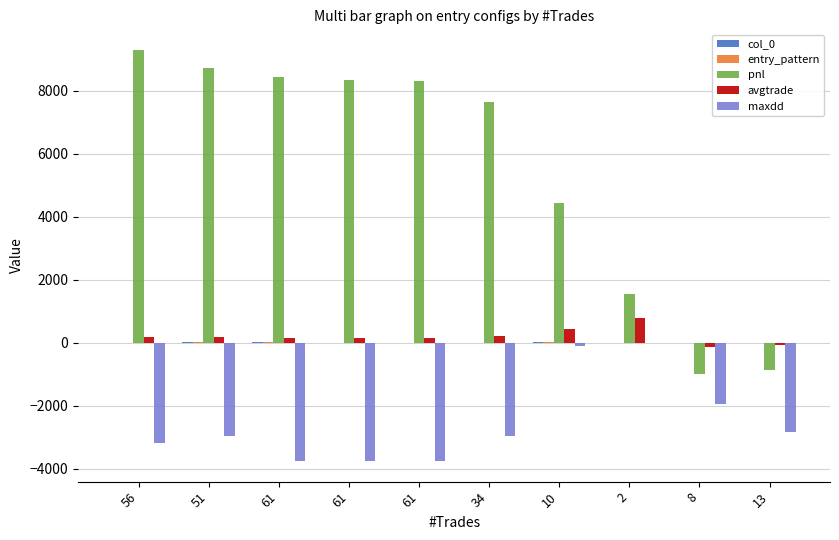

List the series in order of their peak value, lowest first.

maxdd, col_0, entry_pattern, avgtrade, pnl